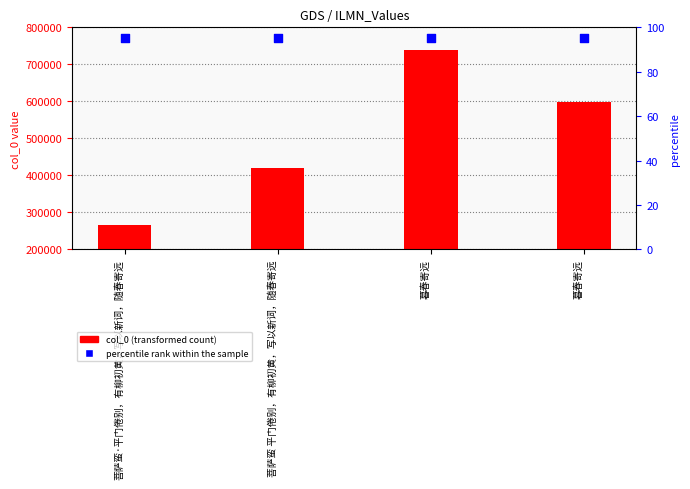

Which series reaches the maximum Y coordinate?

col_0